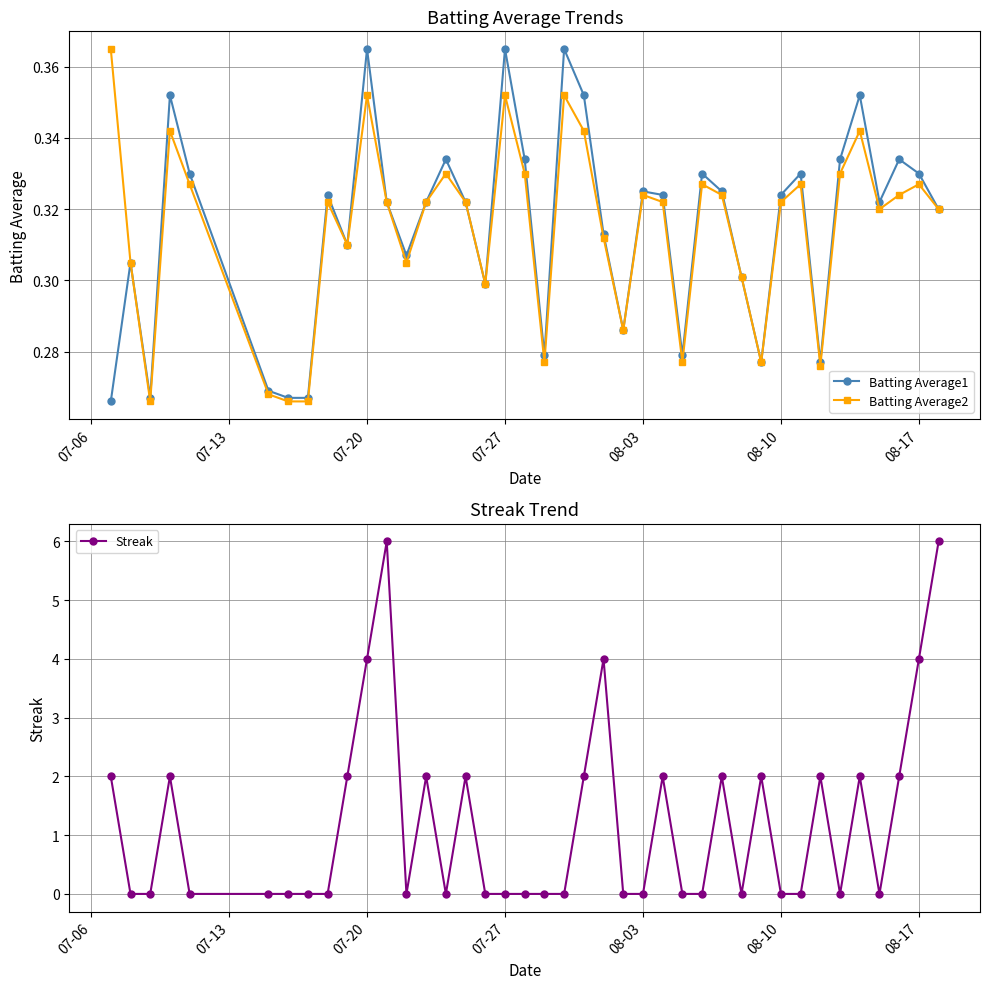

What are all the series names shown in the legend?

Batting Average1, Batting Average2, Streak